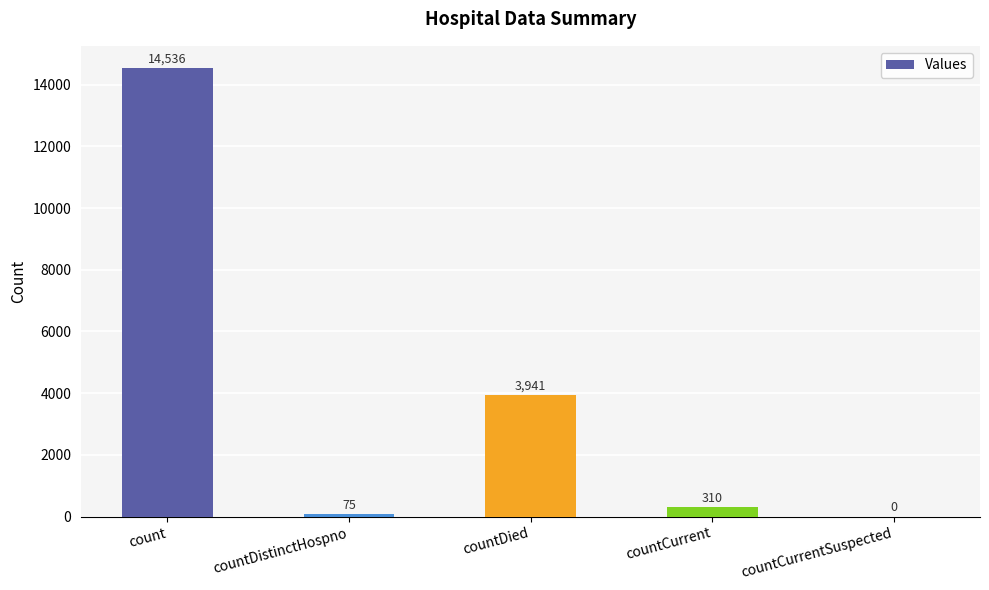

Reading left to right, transcribe all the data shown in this chart.

14536	75	3941	310	0